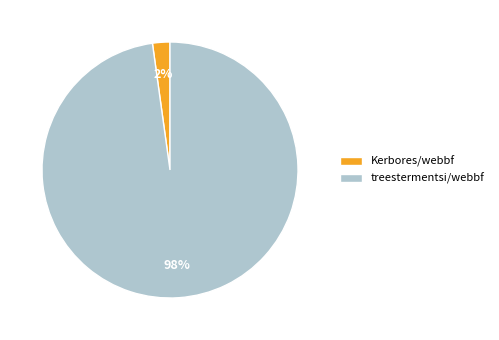

To the nearest percent, what percentage of the pie is treestermentsi/webbf?

98%